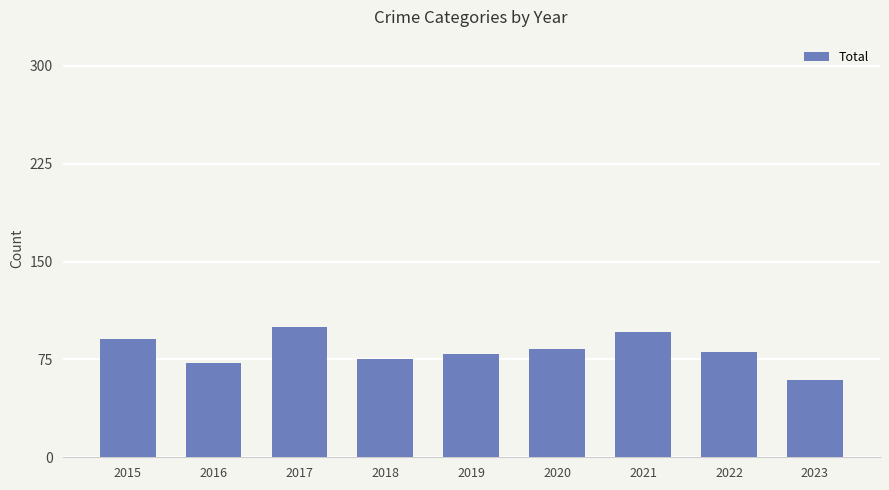

Does the chart contain stacked bars?

No